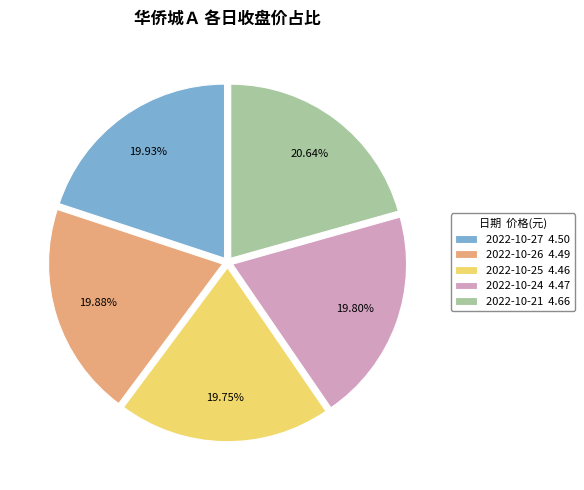

To the nearest percent, what portion does 2022-10-24 represent?

20%